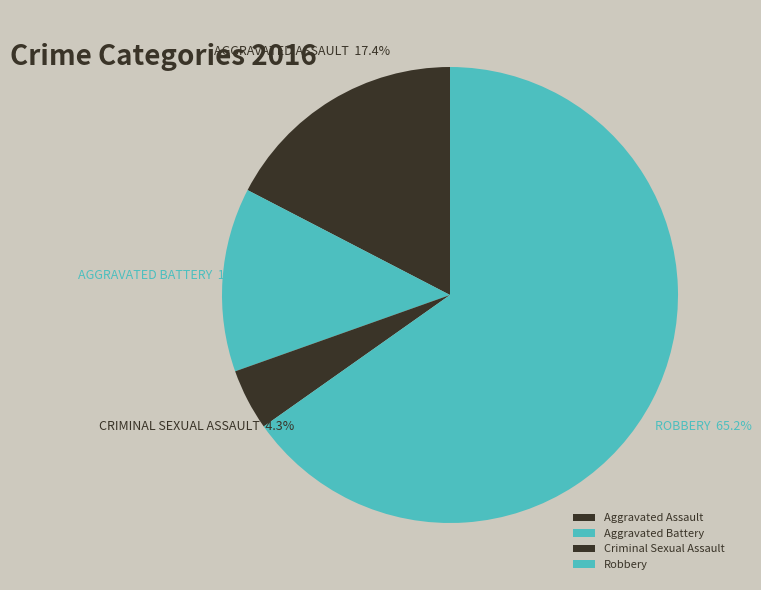

What is the change in value from Criminal Sexual Assault to Robbery?

+14